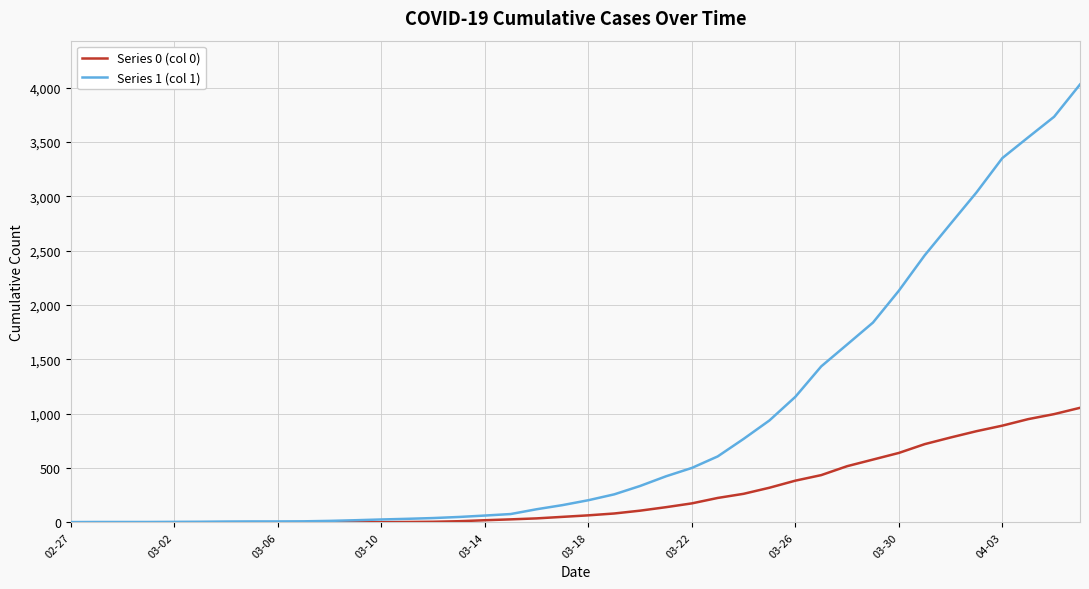

Which series has the largest total across all categories?

Series 1 (col 1)